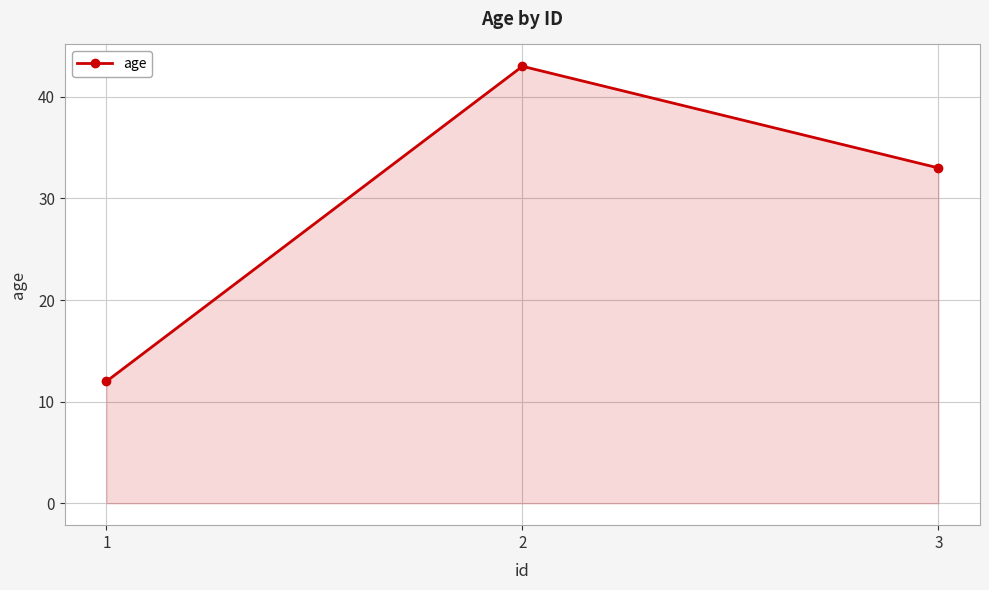

List the labels in order of value, largest first.

2, 3, 1